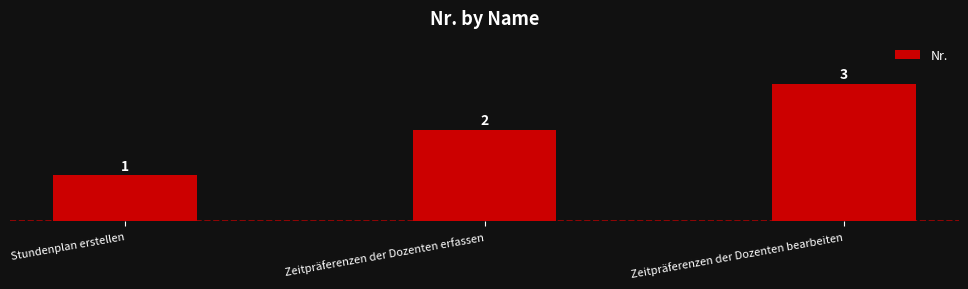

The value at Zeitpräferenzen der Dozenten bearbeiten is 2. True or false?

False